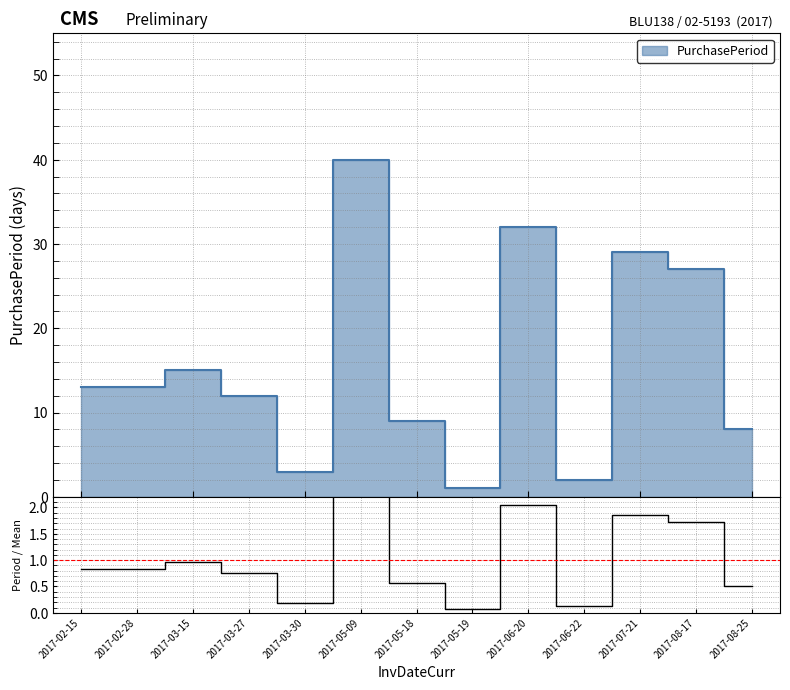

Between 2017-05-18 and 2017-06-20, which is larger?

2017-06-20